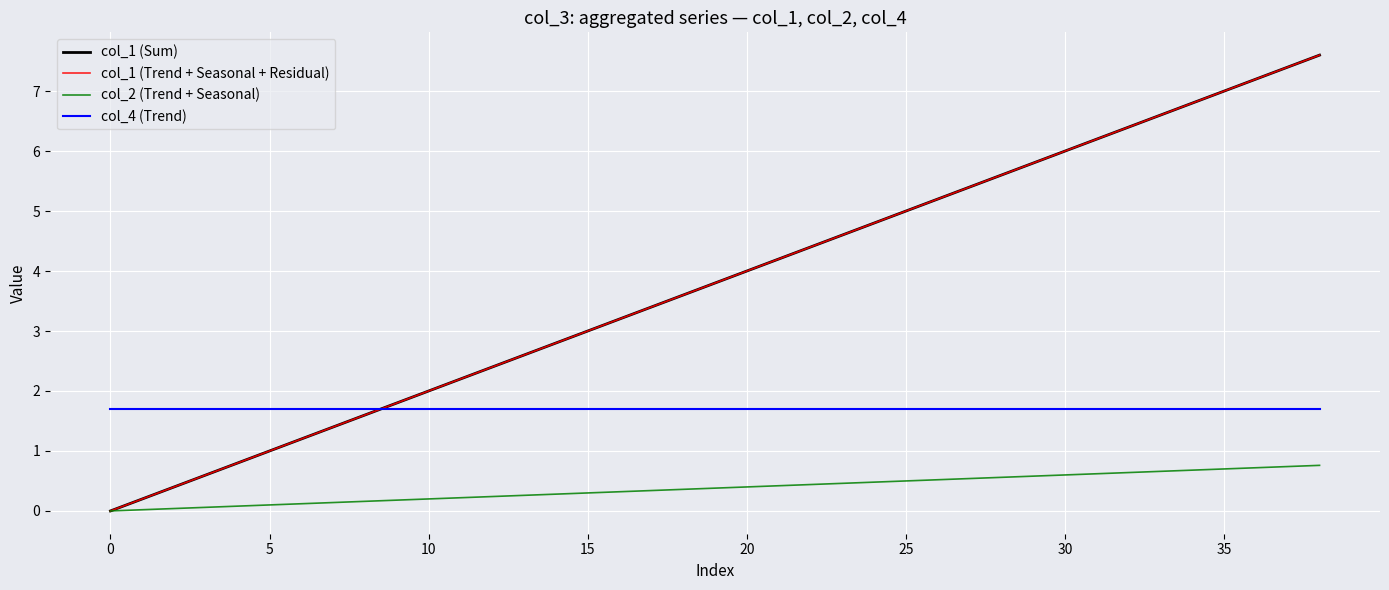

Reading left to right, list all the values displayed in this chart.

col_1 (Sum): 0.0	0.2	0.4	0.6	0.8	1.0	1.2	1.4	1.6	1.8	2.0	2.2	2.4	2.6	2.8	3.0	3.2	3.4	3.6	3.8	4.0	4.2	4.4	4.6	4.8	5.0	5.2	5.4	5.6	5.8	6.0	6.2	6.4	6.6	6.8	7.0	7.2	7.4	7.6
col_1 (Trend + Seasonal + Residual): 0.0	0.2	0.4	0.6	0.8	1.0	1.2	1.4	1.6	1.8	2.0	2.2	2.4	2.6	2.8	3.0	3.2	3.4	3.6	3.8	4.0	4.2	4.4	4.6	4.8	5.0	5.2	5.4	5.6	5.8	6.0	6.2	6.4	6.6	6.8	7.0	7.2	7.4	7.6
col_2 (Trend + Seasonal): 0.0	0.0	0.0	0.1	0.1	0.1	0.1	0.1	0.2	0.2	0.2	0.2	0.2	0.3	0.3	0.3	0.3	0.3	0.4	0.4	0.4	0.4	0.4	0.5	0.5	0.5	0.5	0.5	0.6	0.6	0.6	0.6	0.6	0.7	0.7	0.7	0.7	0.7	0.8
col_4 (Trend): 1.7	1.7	1.7	1.7	1.7	1.7	1.7	1.7	1.7	1.7	1.7	1.7	1.7	1.7	1.7	1.7	1.7	1.7	1.7	1.7	1.7	1.7	1.7	1.7	1.7	1.7	1.7	1.7	1.7	1.7	1.7	1.7	1.7	1.7	1.7	1.7	1.7	1.7	1.7